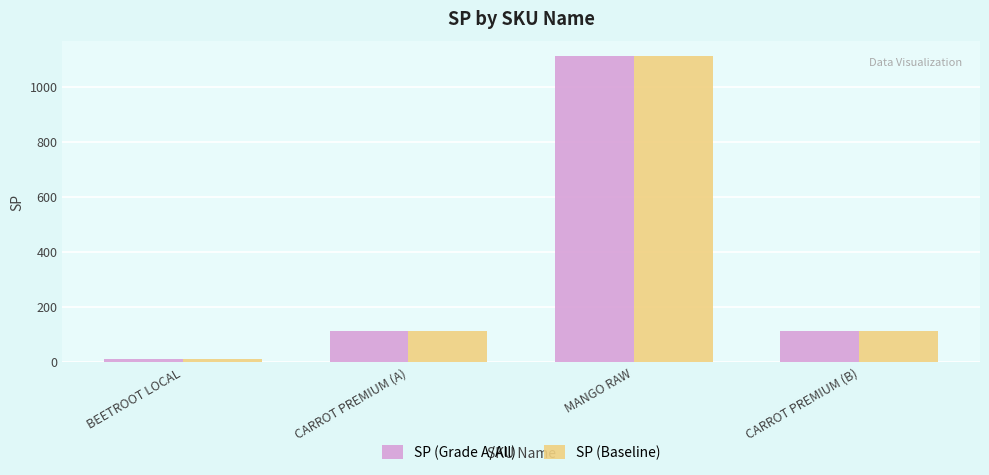

Reading left to right, extract all data points from this chart.

SP (Grade A/All): BEETROOT LOCAL=11	CARROT PREMIUM (A)=111	MANGO RAW=1111	CARROT PREMIUM (B)=111
SP (Baseline): BEETROOT LOCAL=11	CARROT PREMIUM (A)=111	MANGO RAW=1111	CARROT PREMIUM (B)=111